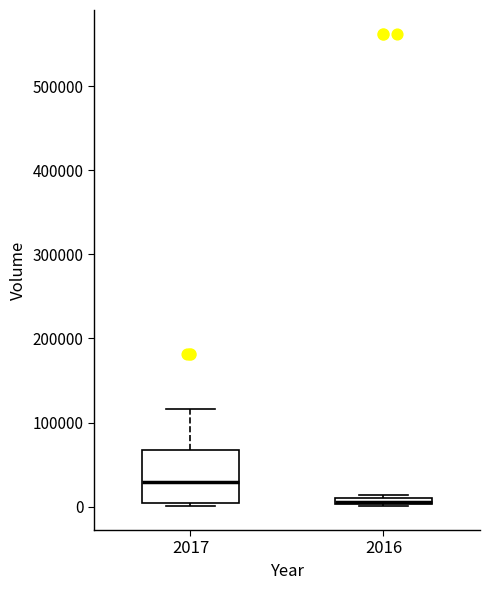

Where is the upper edge of the box at x = 2016 on the y-axis? The values are not printed on the chart, so give them approximately, as read against the axis.

10000